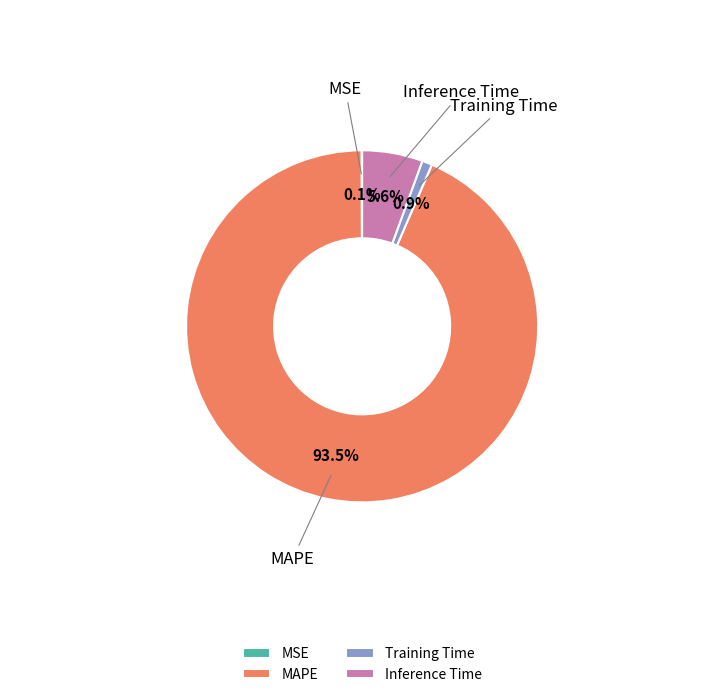

How much of the chart is everything except Training Time?

99.1%